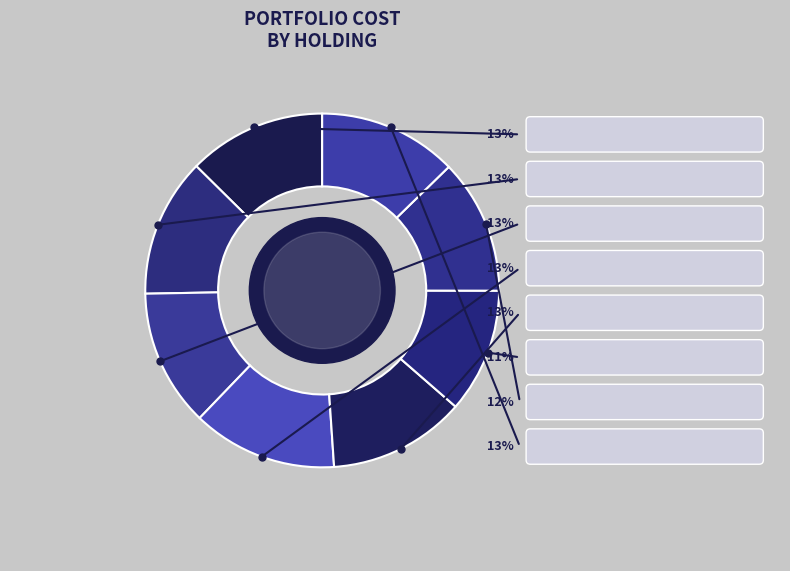

Is it true that Utilities (ED) is 1% of the pie?

False